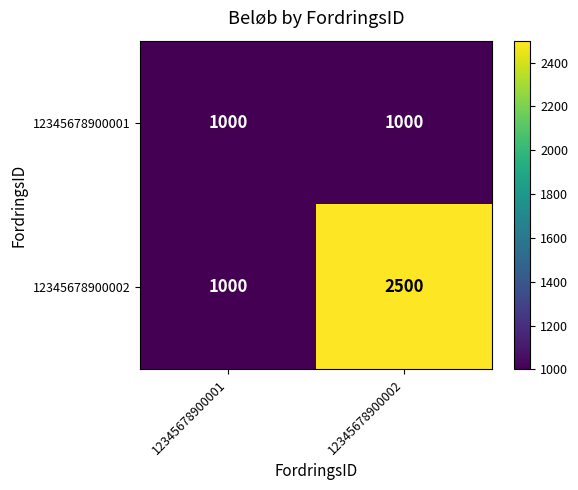

The 12345678900002 series shows 2500 at 12345678900002. True or false?

True